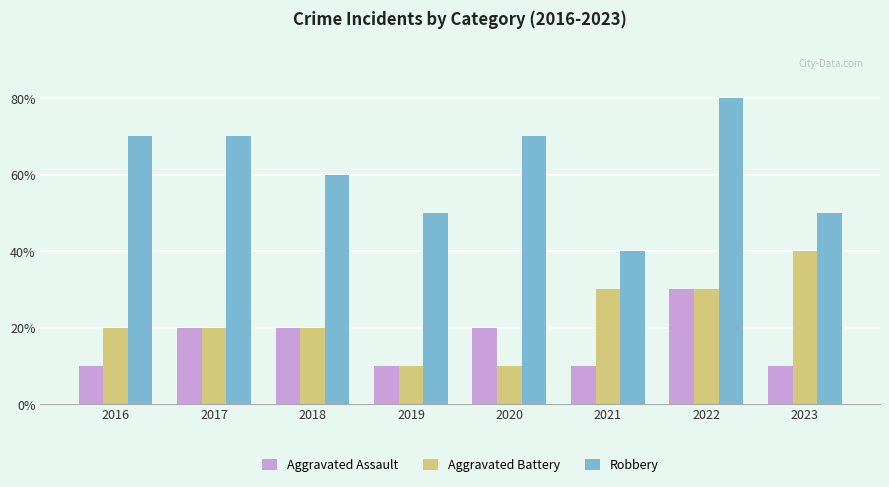

Reading left to right, transcribe all the data shown in this chart.

Aggravated Assault: 2016=1	2017=2	2018=2	2019=1	2020=2	2021=1	2022=3	2023=1
Aggravated Battery: 2016=2	2017=2	2018=2	2019=1	2020=1	2021=3	2022=3	2023=4
Robbery: 2016=7	2017=7	2018=6	2019=5	2020=7	2021=4	2022=8	2023=5